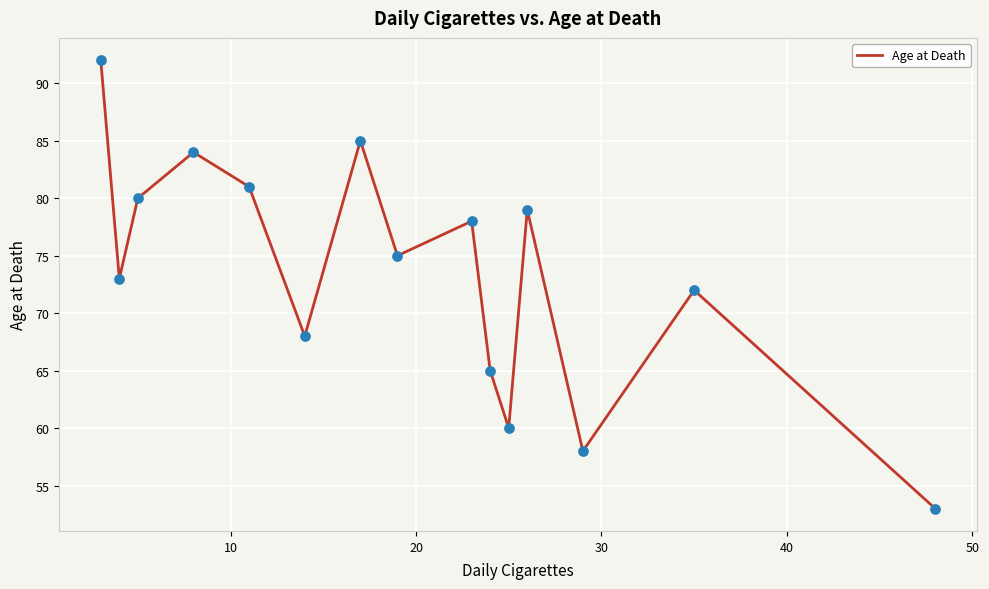

What is the minimum value shown in the chart?

53